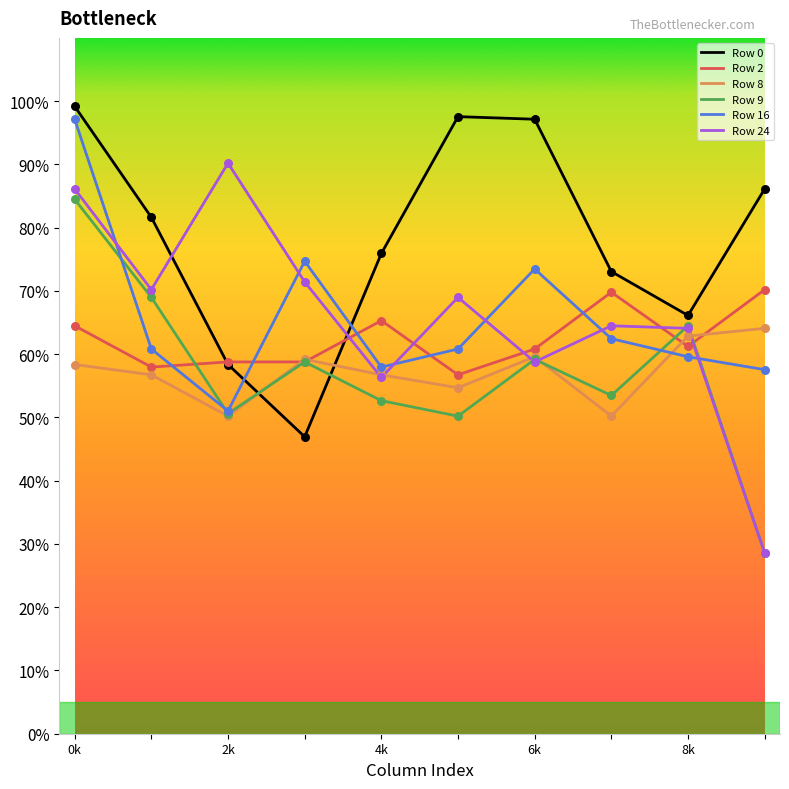

What are all the series names shown in the legend?

Row 0, Row 2, Row 8, Row 9, Row 16, Row 24